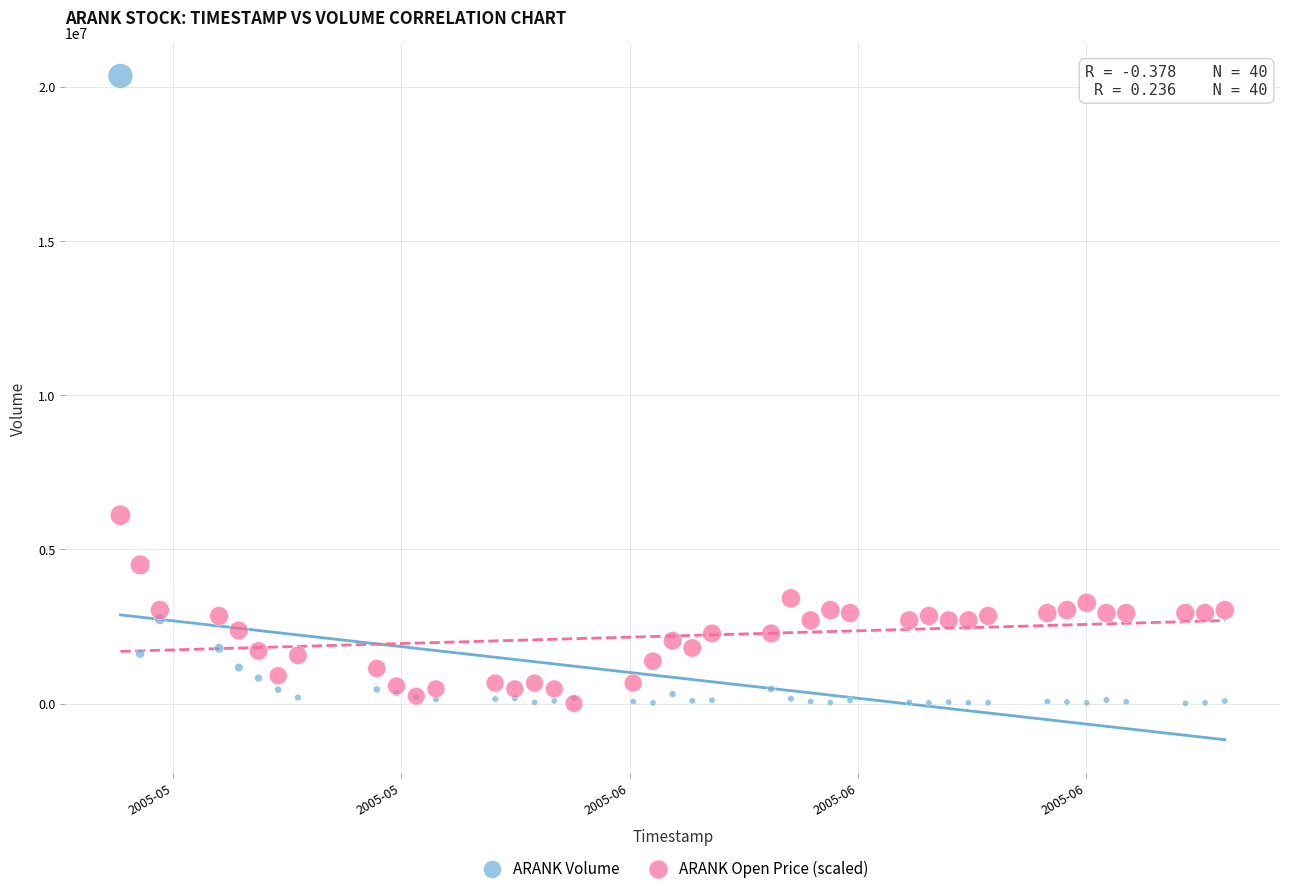

What are all the series names shown in the legend?

ARANK Volume, ARANK Open Price (scaled)